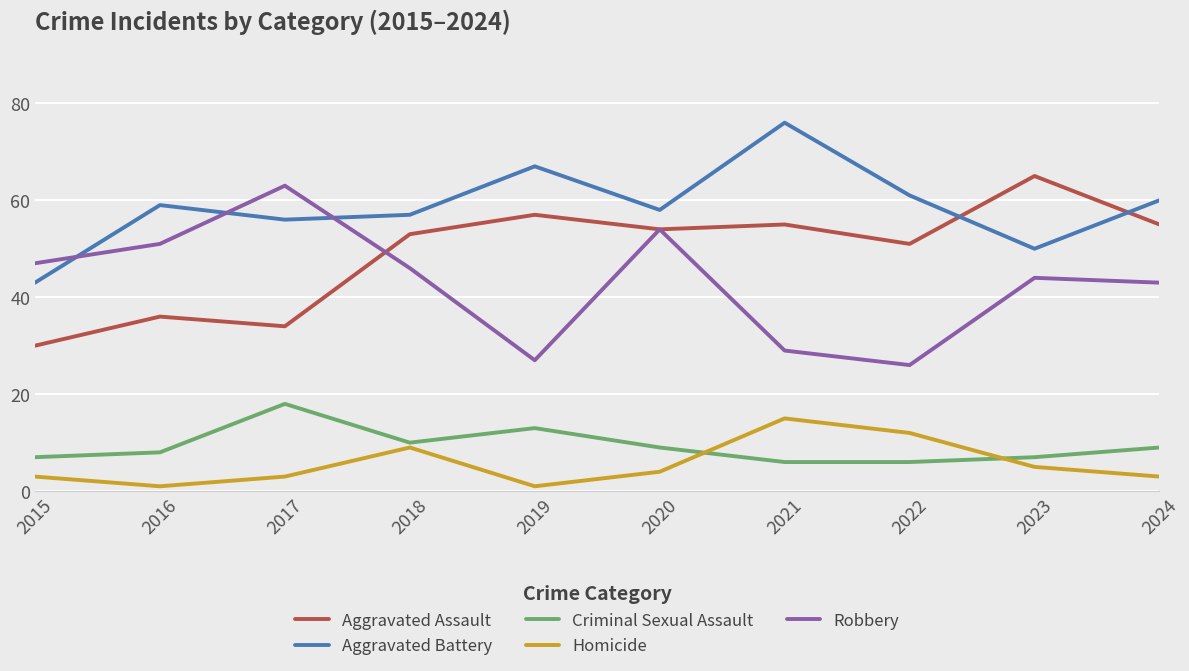

List the series in order of their peak value, highest first.

Aggravated Battery, Aggravated Assault, Robbery, Criminal Sexual Assault, Homicide